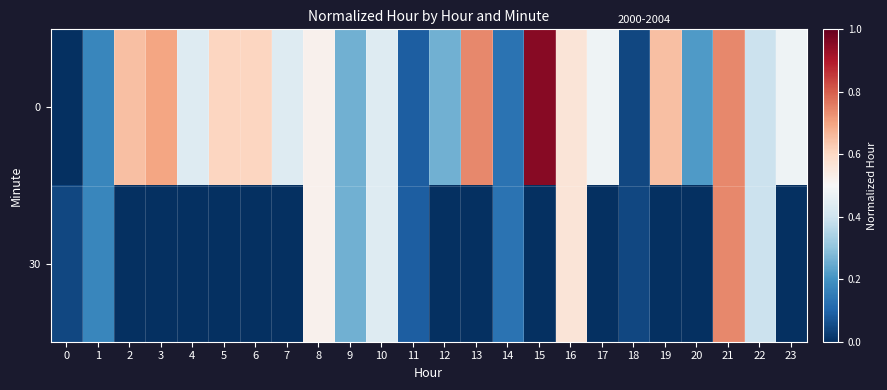

Rank the series by their average value, from highest to lowest.

0, 30